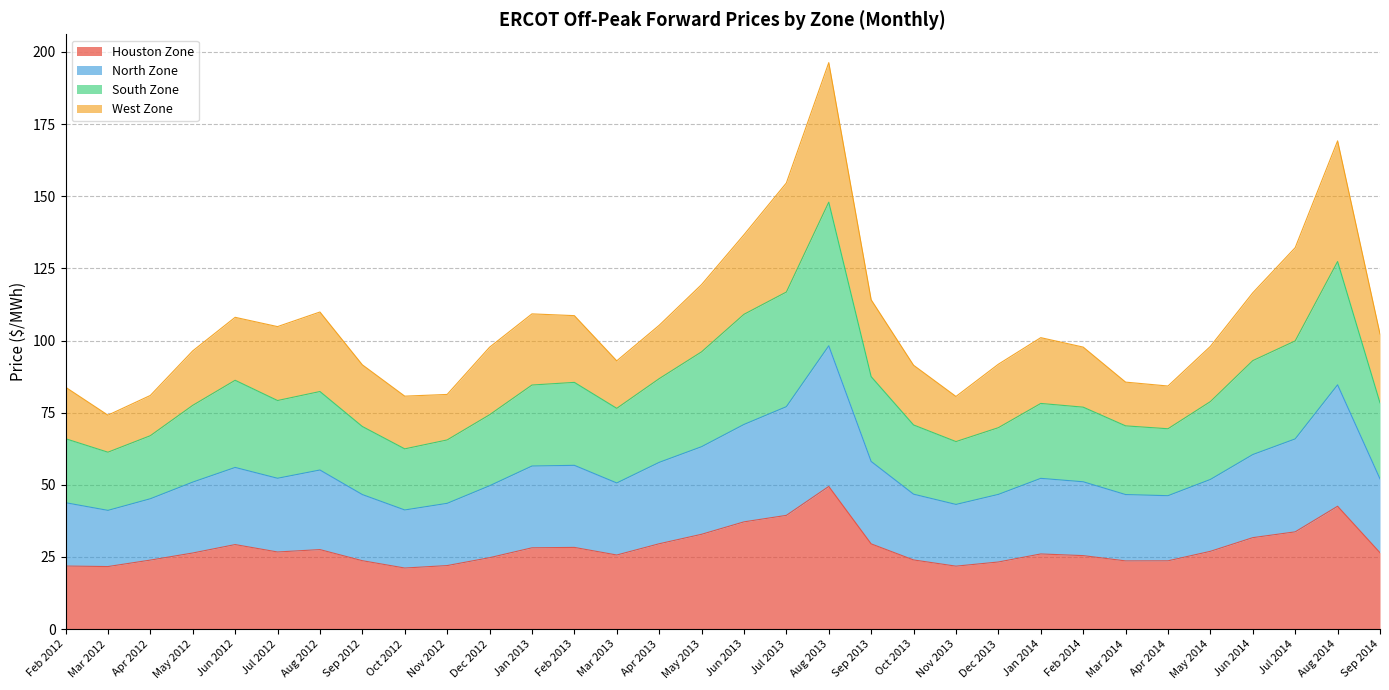

How many interior local valleys does the South Zone series have?

6